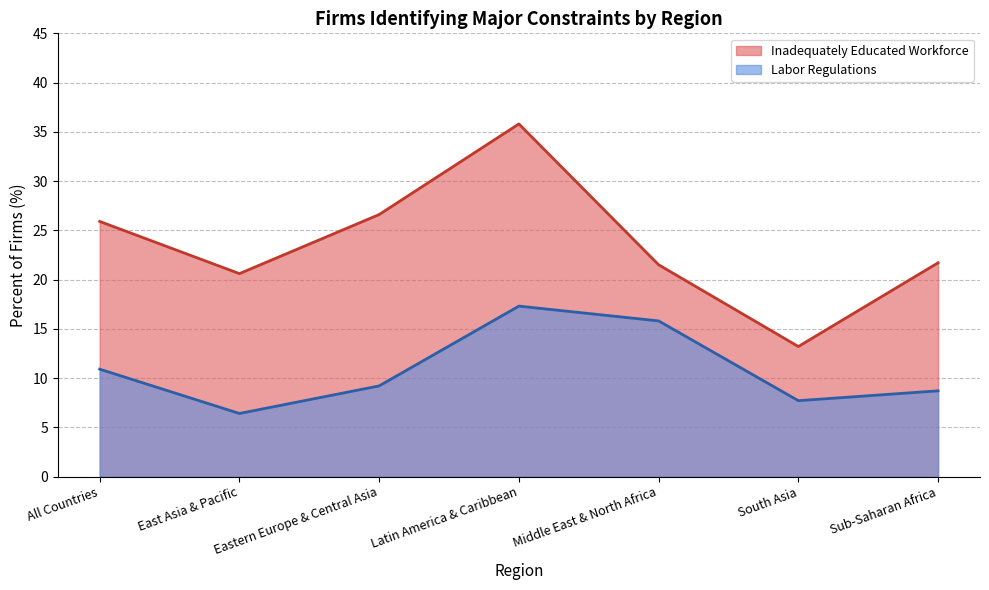

What is the difference between the maximum and second lowest values in the Labor Regulations series?

9.6